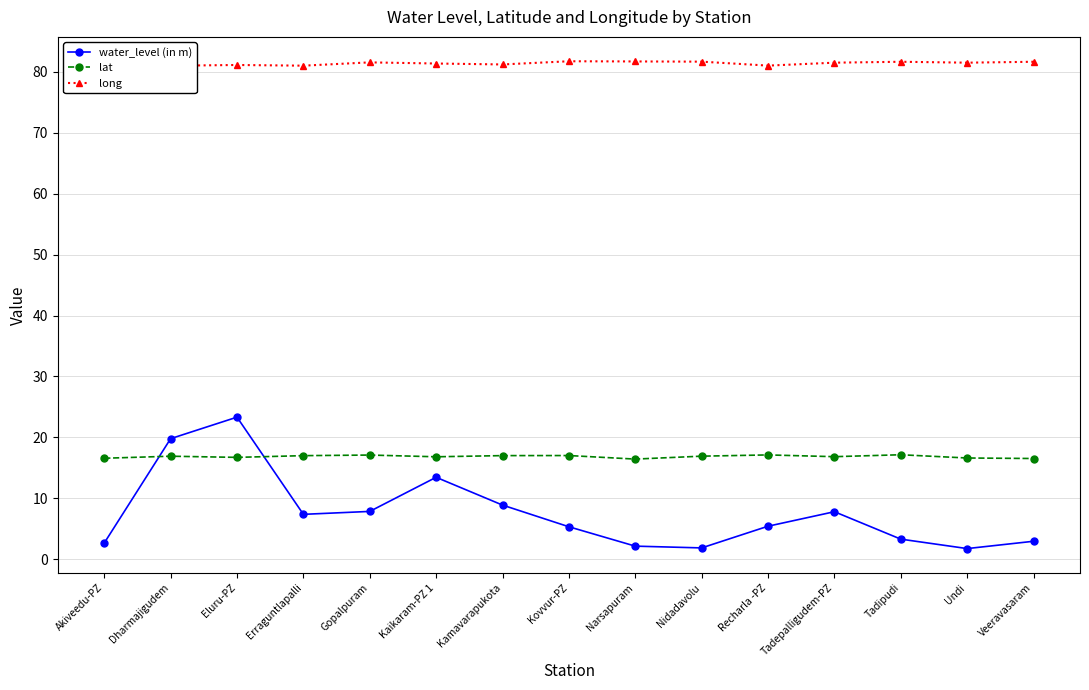

Where is water_level (in m) nearest to the value 12?

Kaikaram-PZ 1